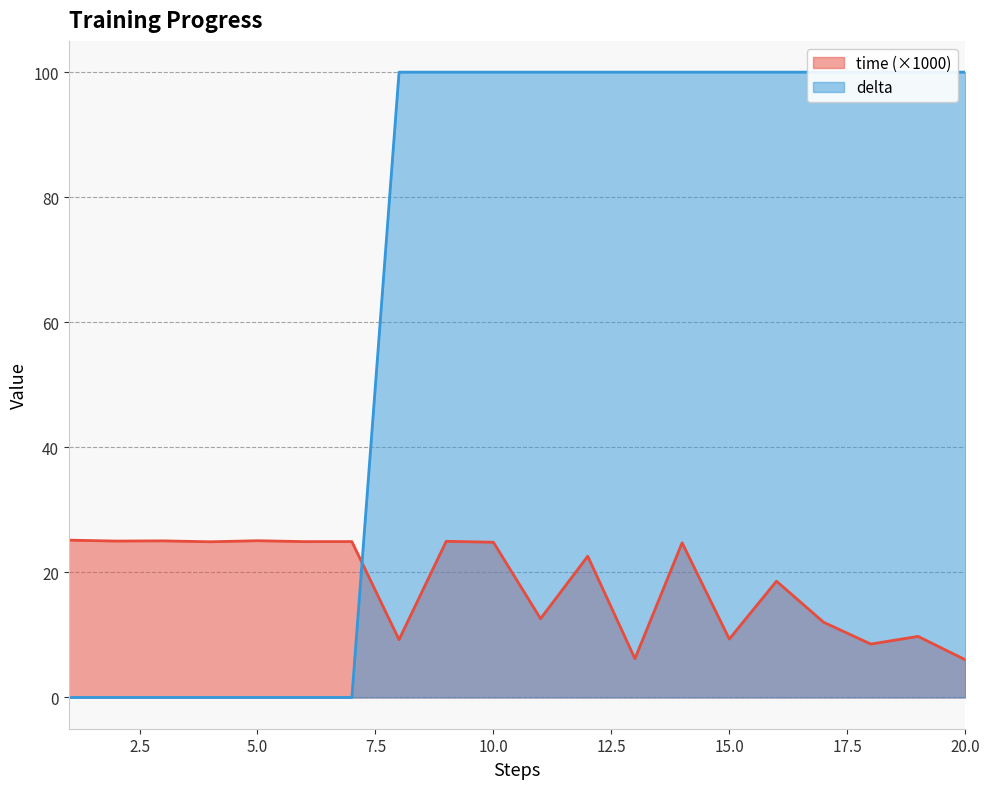

Which series has the largest total across all categories?

delta